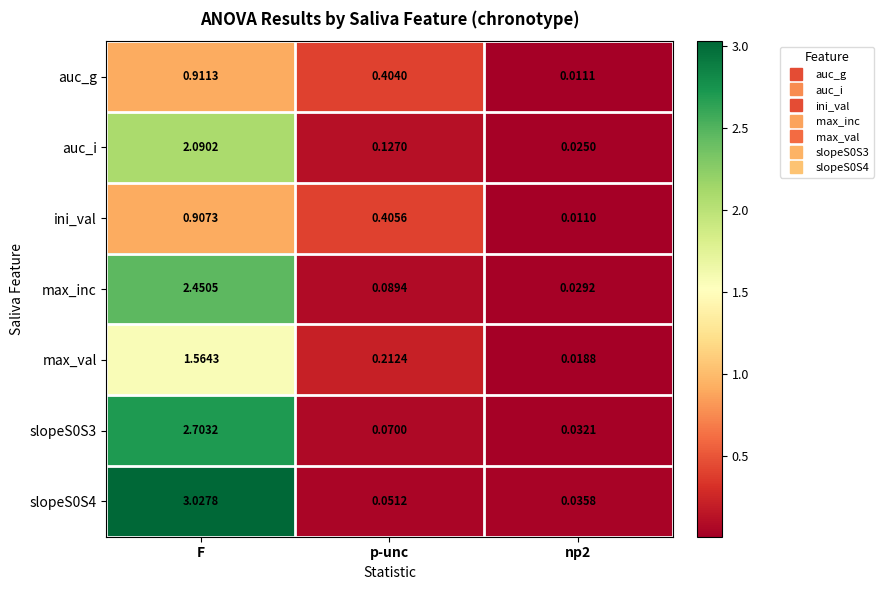

Which label corresponds to the largest value in the chart?

F